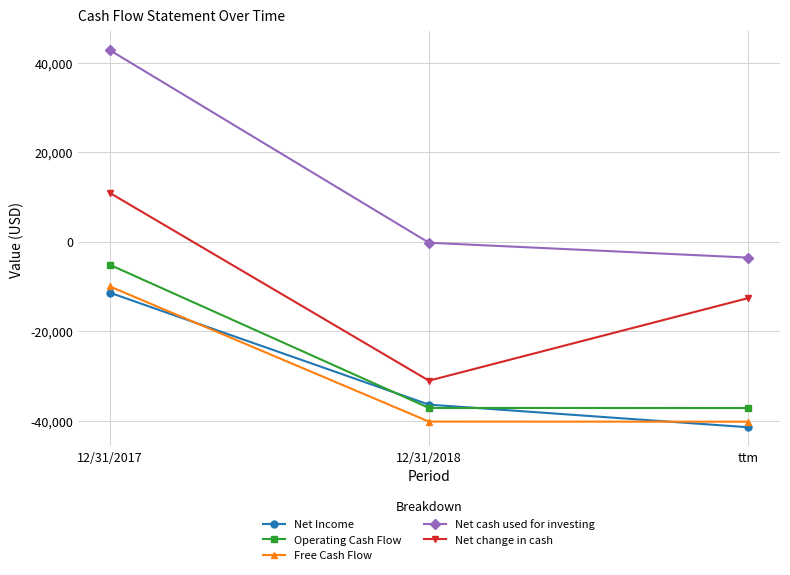

Between 12/31/2017 and ttm, which series saw the biggest shift?

Net cash used for investing